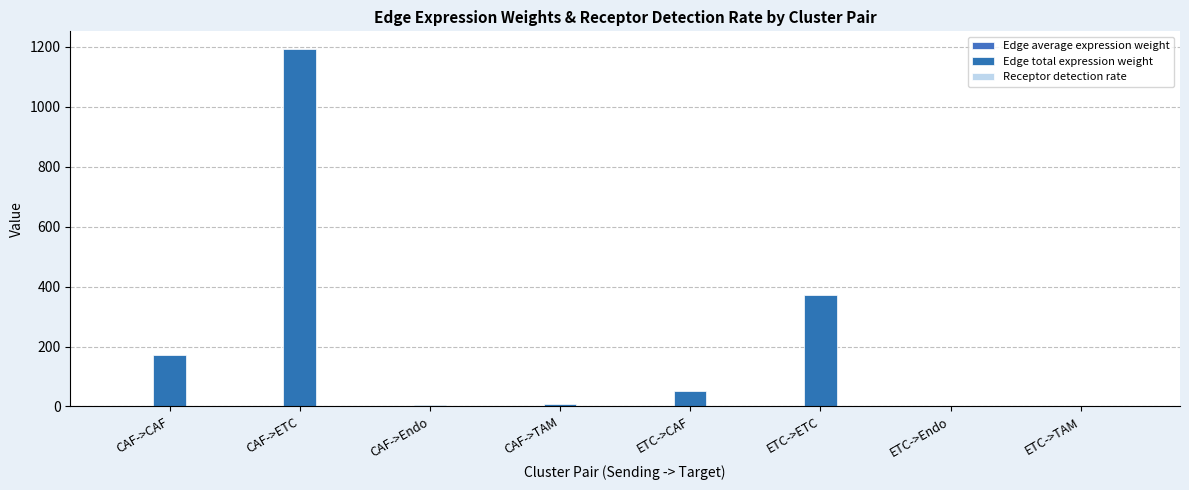

Reading right to left, extract all data points from this chart.

Edge average expression weight: ETC->TAM=0.0	ETC->Endo=0.0	ETC->ETC=0.0	ETC->CAF=0.0	CAF->TAM=0.0	CAF->Endo=0.0	CAF->ETC=0.0	CAF->CAF=0.0
Edge total expression weight: ETC->TAM=2.6	ETC->Endo=1.6	ETC->ETC=371.2	ETC->CAF=53.2	CAF->TAM=8.3	CAF->Endo=5.0	CAF->ETC=1191.8	CAF->CAF=170.7
Receptor detection rate: ETC->TAM=0.0	ETC->Endo=0.0	ETC->ETC=0.4	ETC->CAF=0.1	CAF->TAM=0.0	CAF->Endo=0.0	CAF->ETC=0.4	CAF->CAF=0.1